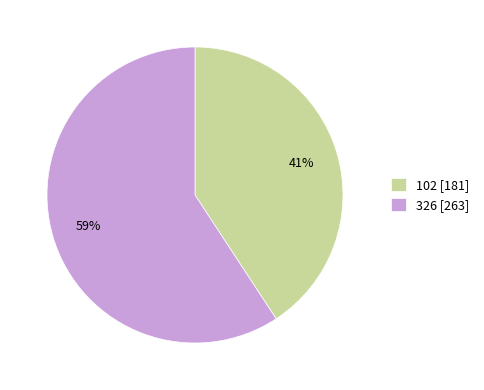

To the nearest percent, what is the difference between the 102 and 326 slice percentages?

18%